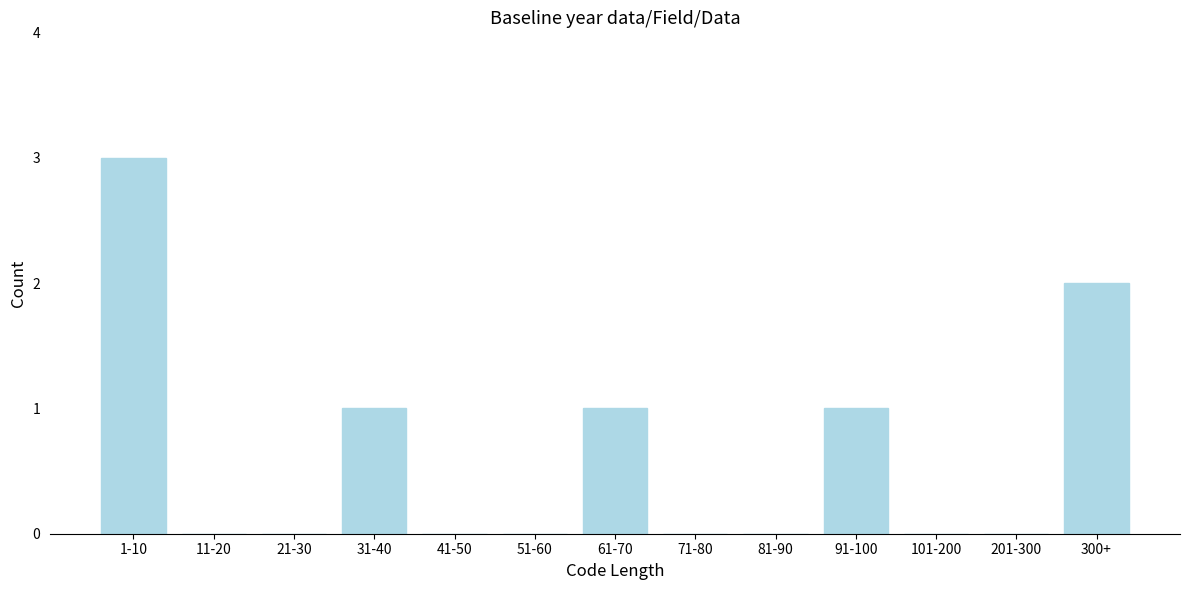

Reading left to right, extract all data points from this chart.

1-10=3	11-20=0	21-30=0	31-40=1	41-50=0	51-60=0	61-70=1	71-80=0	81-90=0	91-100=1	101-200=0	201-300=0	300+=2